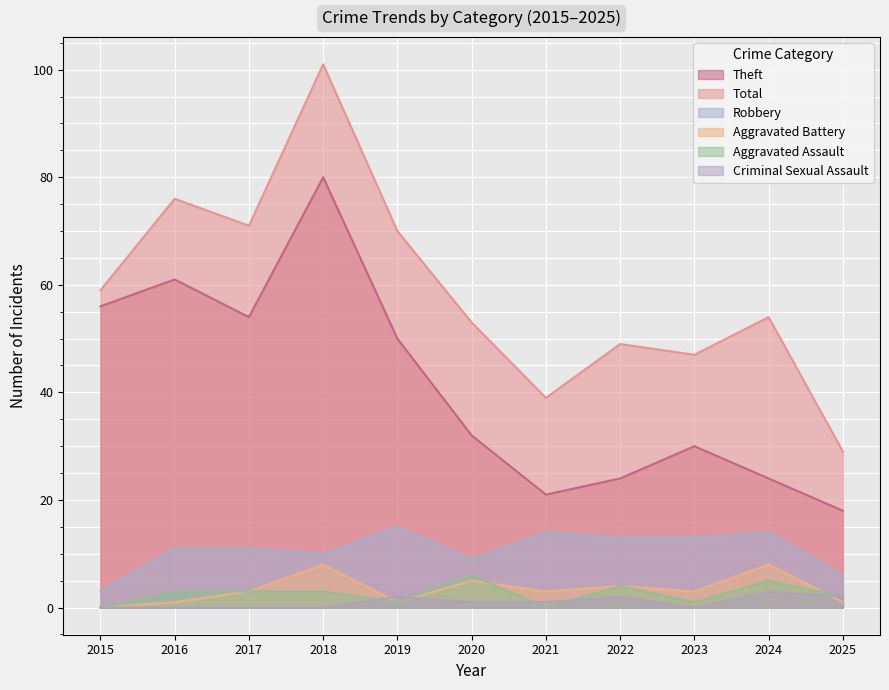

List the labels in order of Criminal Sexual Assault value, smallest first.

2015, 2016, 2017, 2018, 2023, 2020, 2021, 2019, 2022, 2025, 2024